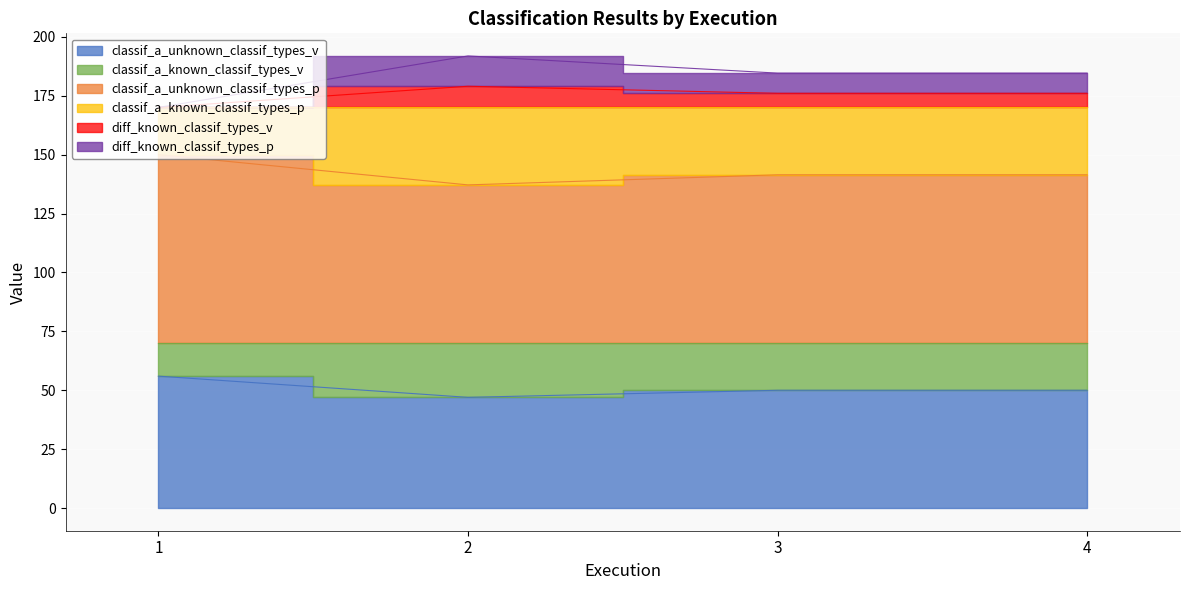

The value of classif_a_known_classif_types_v at 2 is 137.1. True or false?

True